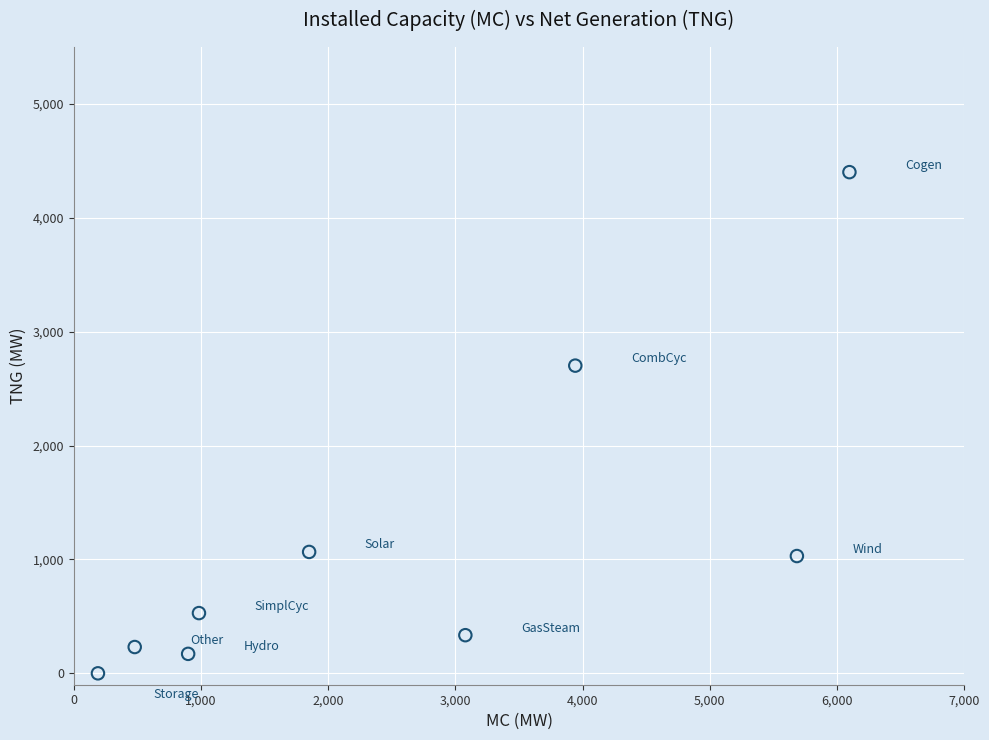

What is the range of X values (max minus min)?

5907